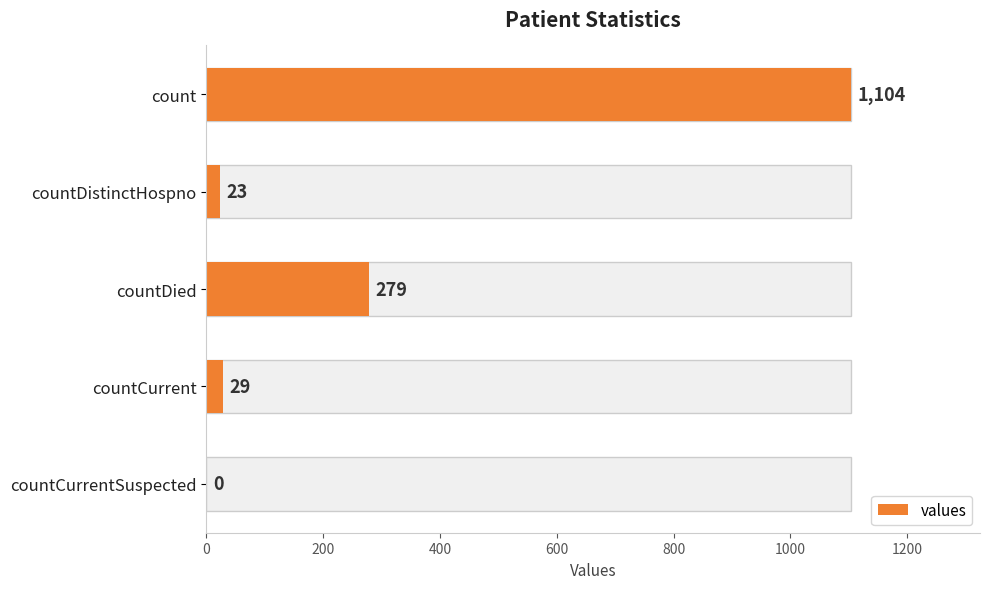

The value at countCurrentSuspected is -350. True or false?

False